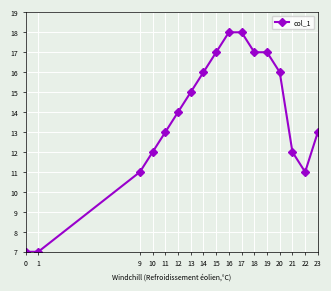

Does the chart display data point markers on the line(s)?

Yes